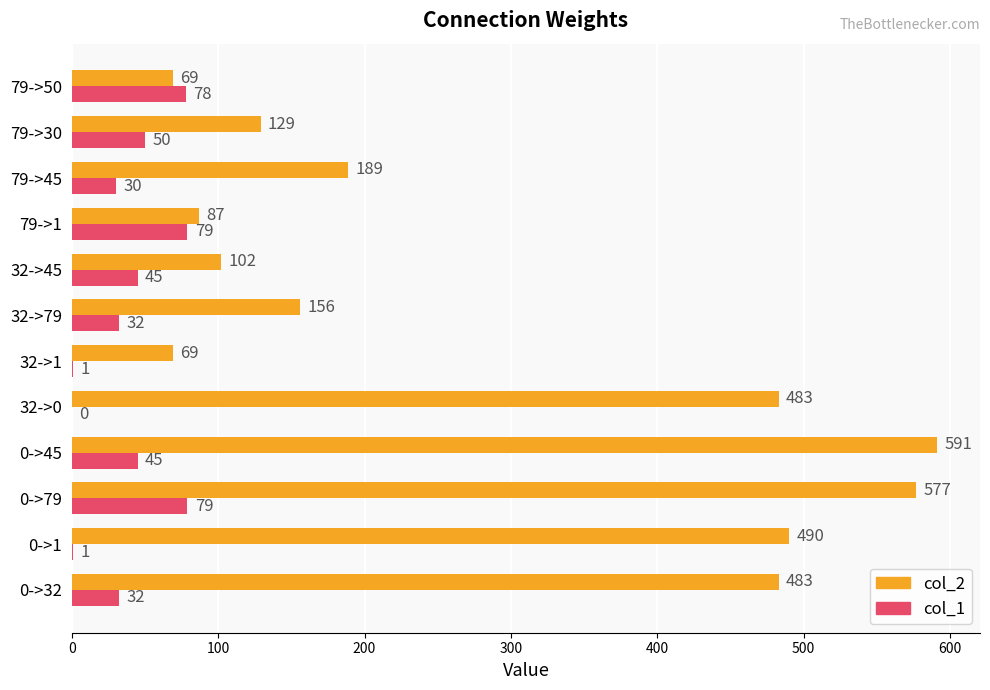

What is the maximum value shown in the chart?

591